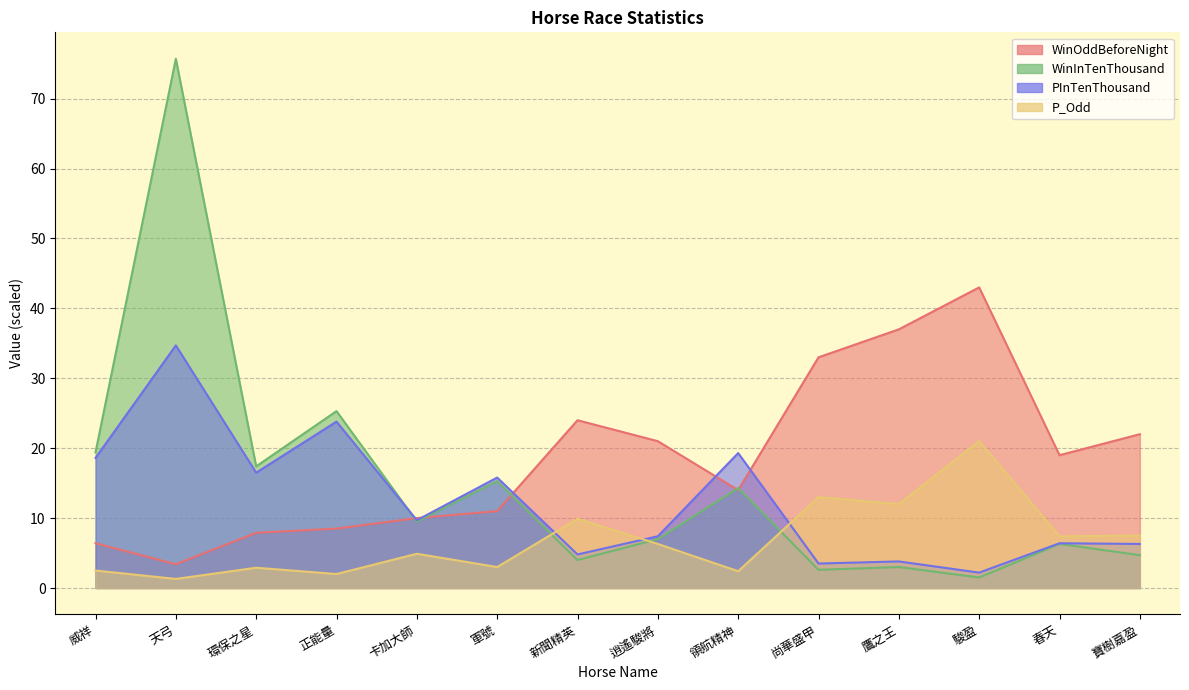

What are all the series names shown in the legend?

WinOddBeforeNight, WinInTenThousand, PInTenThousand, P_Odd